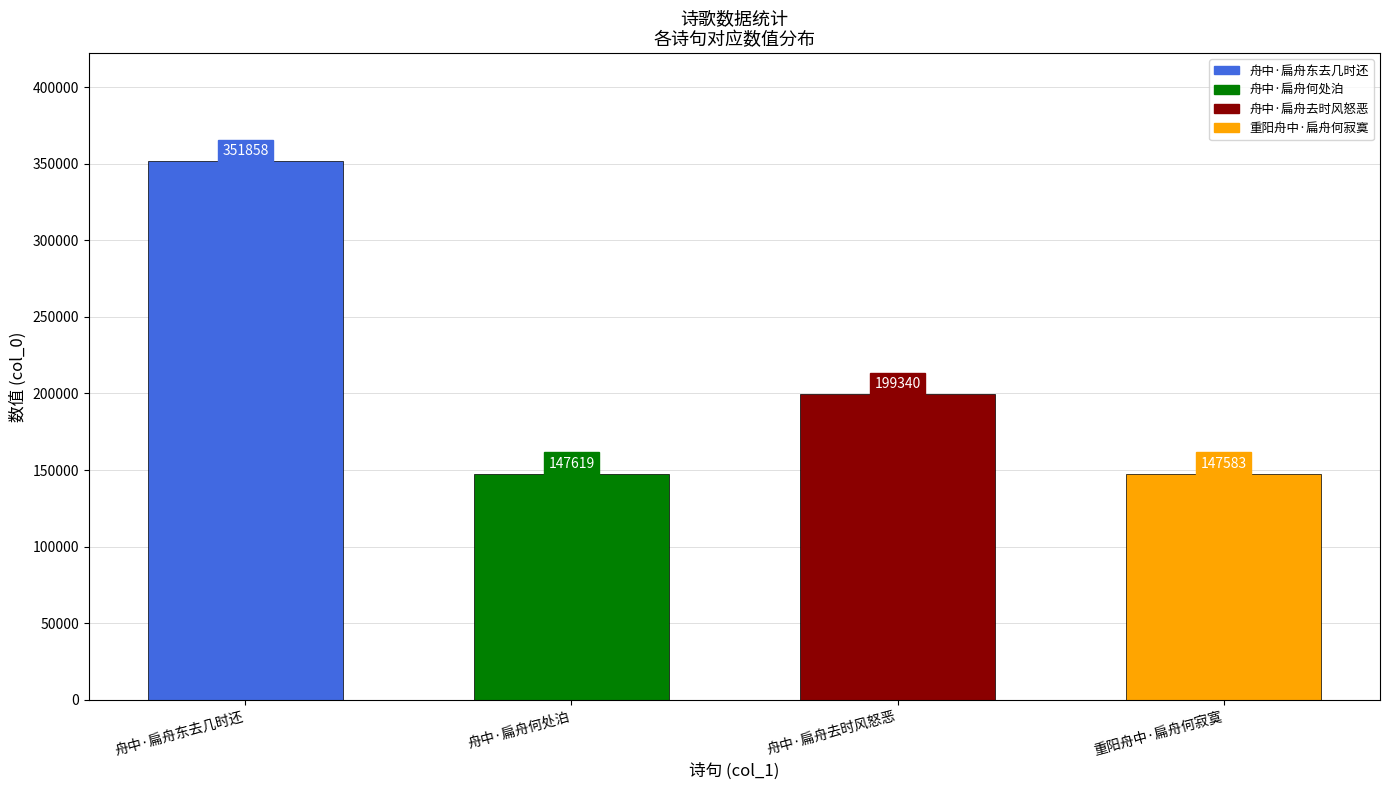

Which category has the lowest value across all series?

重阳舟中·扁舟何寂寞